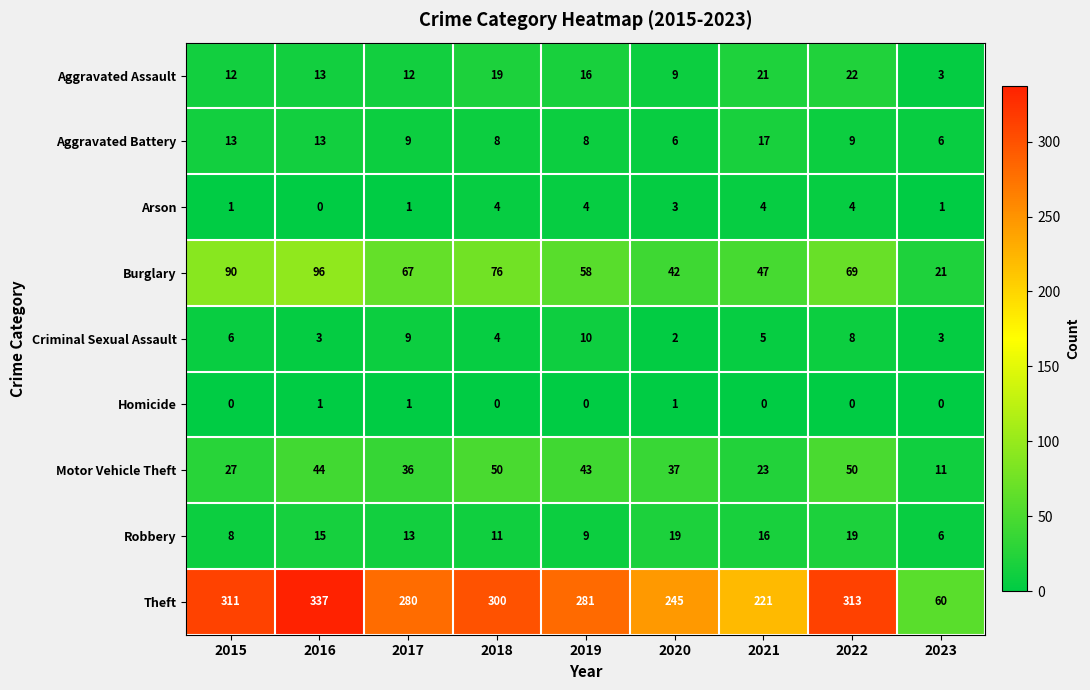

What is the greatest value displayed?

337